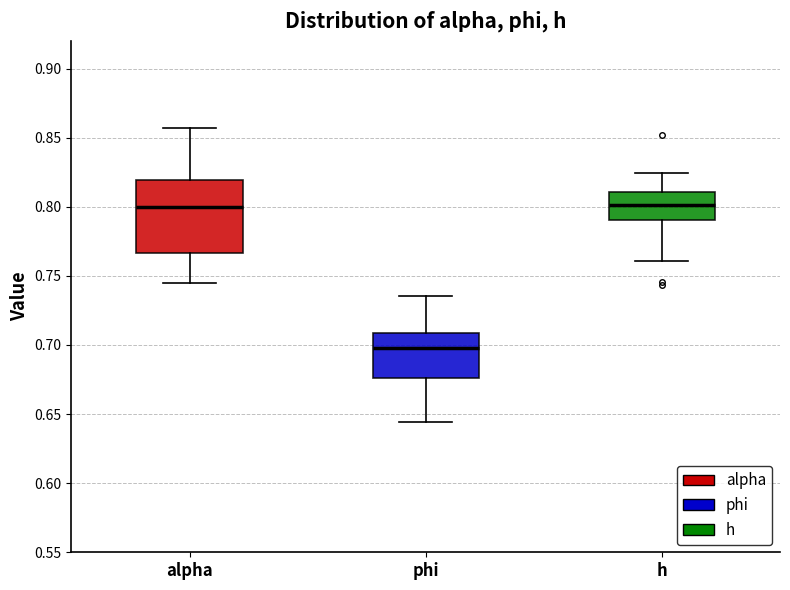

Which box has the lowest median line?

phi